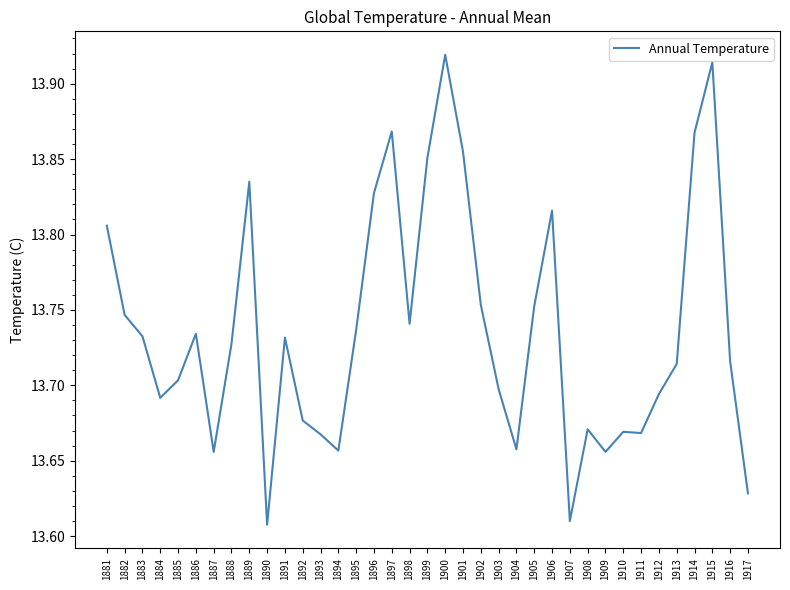

What is the ratio of the value at 1911 to the value at 1913?

1.0